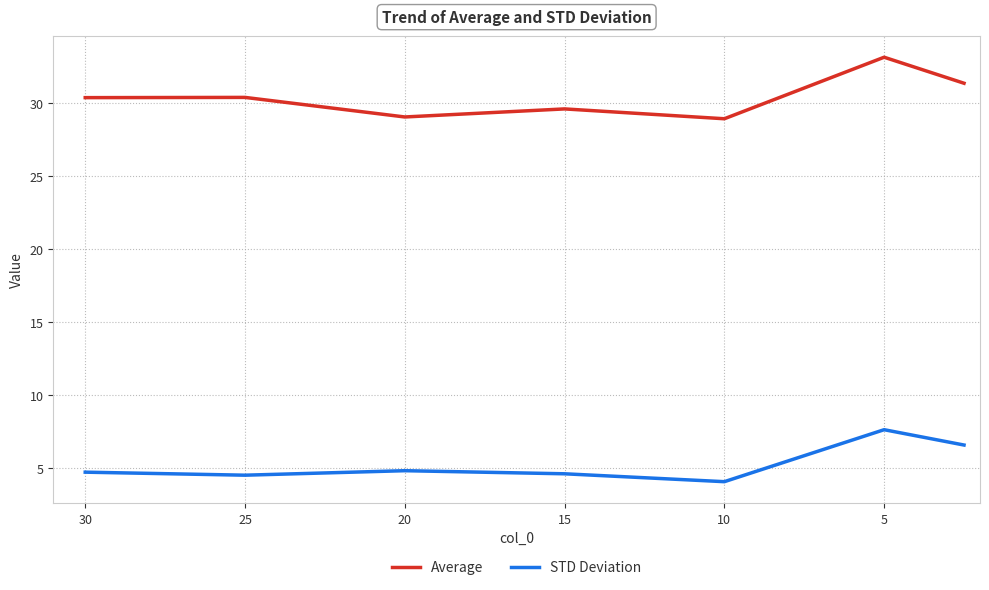

How many interior local peaks does the STD Deviation series have?

2